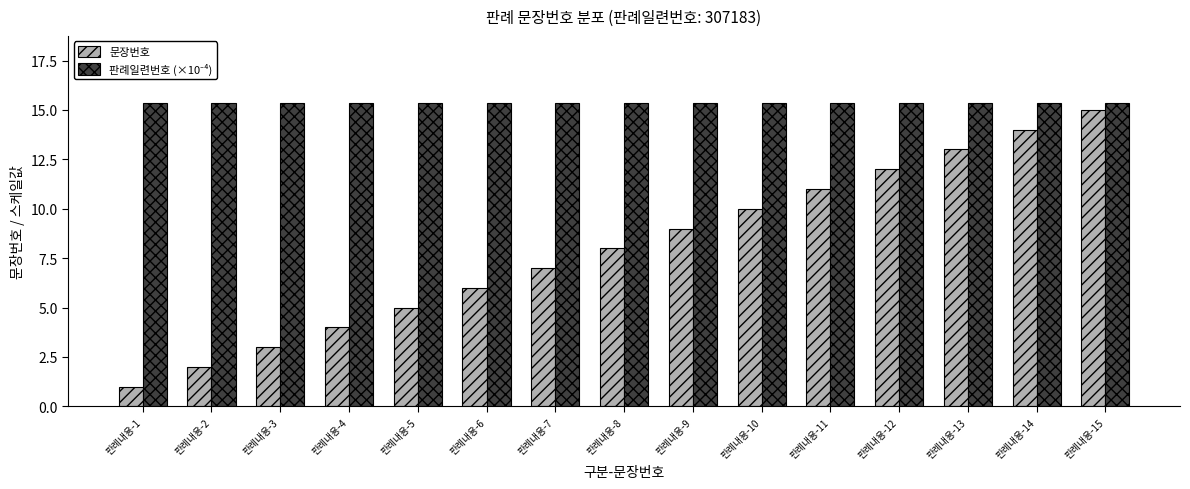

What is the value of the 문장번호 bar at the 11th from the left?

11.0